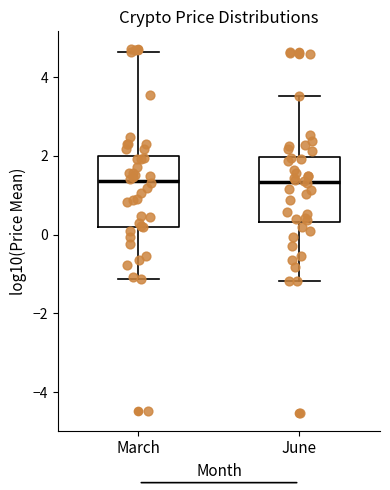

Reading left to right, read every box against the y-axis: the position of its median line, the range the box covers, and the ends of its whiskers. The values are not printed on the chart, so give them approximately, as read against the axis.

March: median 1.4, box 0.2 to 2.0, whiskers -1.2 to 4.6
June: median 1.4, box 0.4 to 2.0, whiskers -1.2 to 3.6